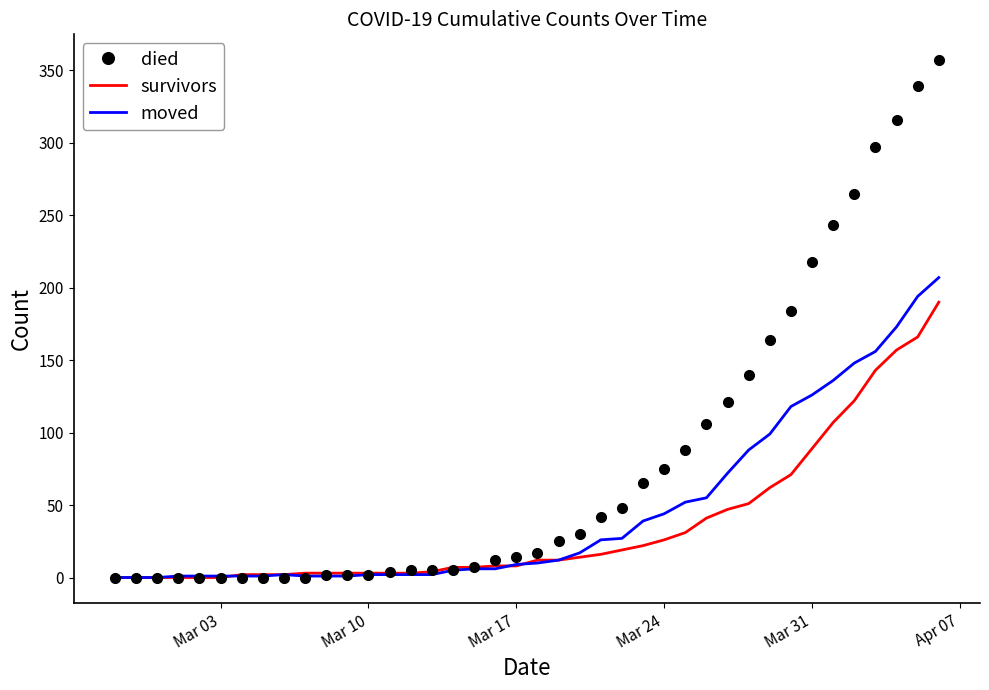

List the series in order of their peak value, lowest first.

survivors, moved, died